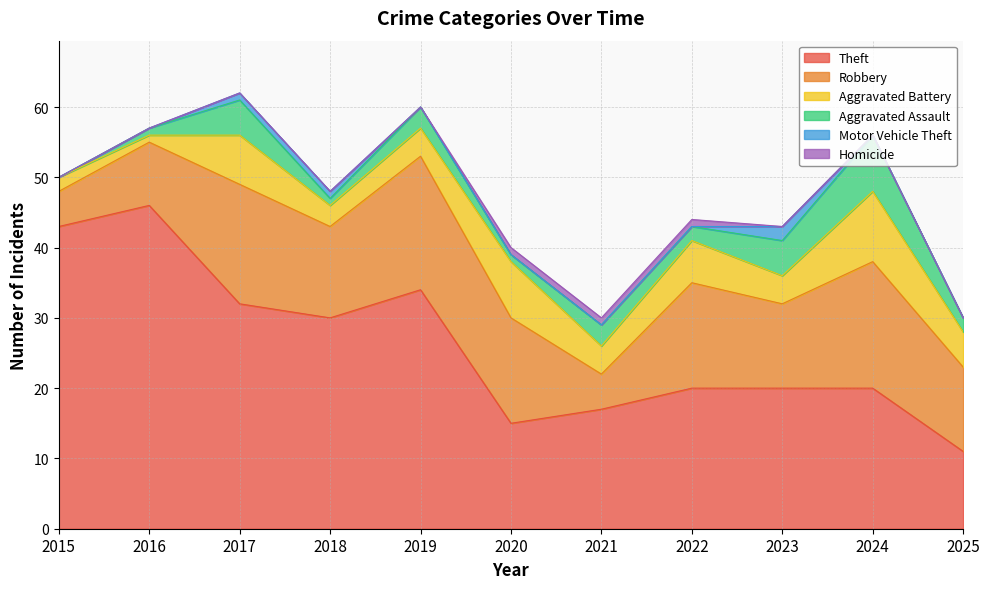

How many distinct data groups are displayed?

6